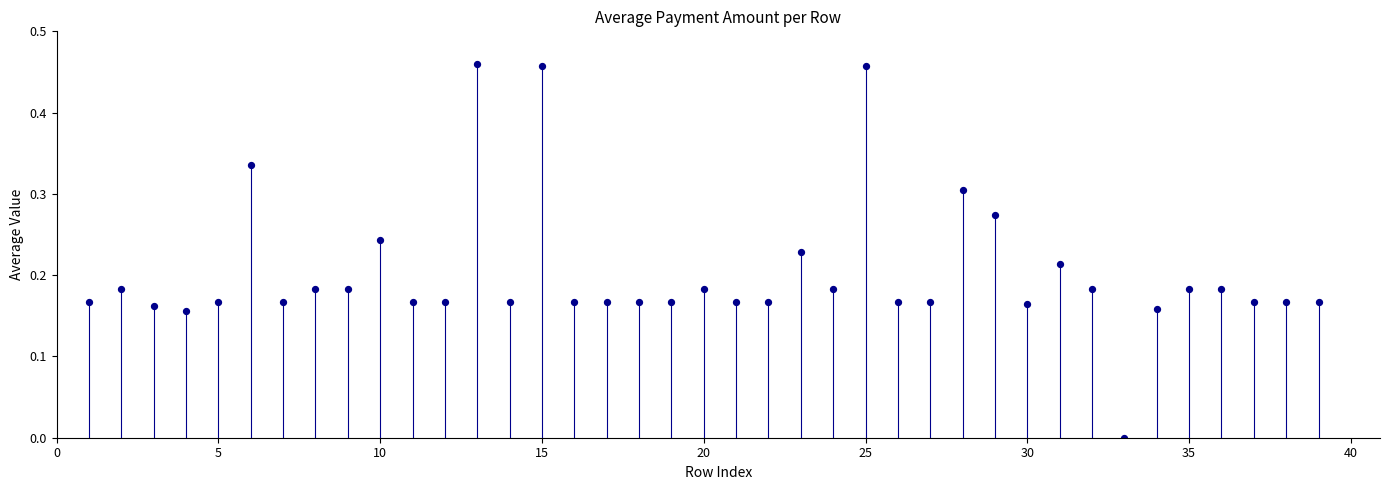

What is the range of X values (max minus min)?

38.0